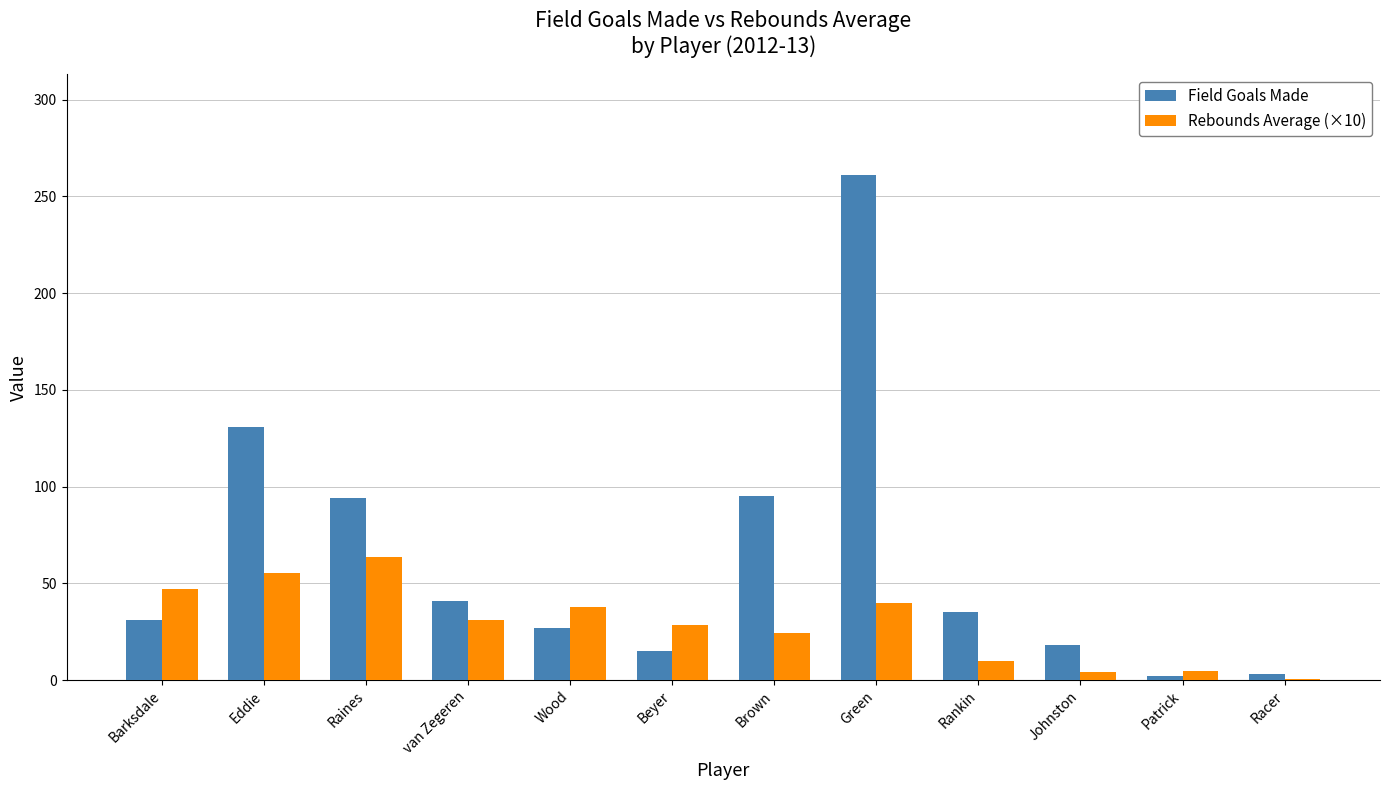

Which category has the highest value in the Field Goals Made series?

Green